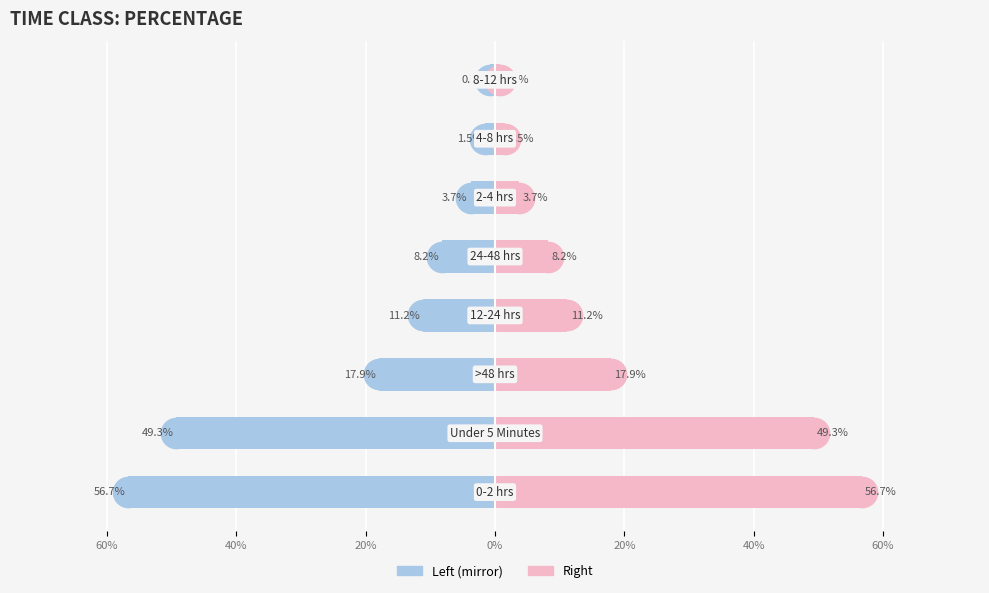

Reading left to right, extract all data points from this chart.

Percentage: -56.7	-49.3	-17.9	-11.2	-8.2	-3.7	-1.5	-0.7
Percentage (right): 56.7	49.3	17.9	11.2	8.2	3.7	1.5	0.7